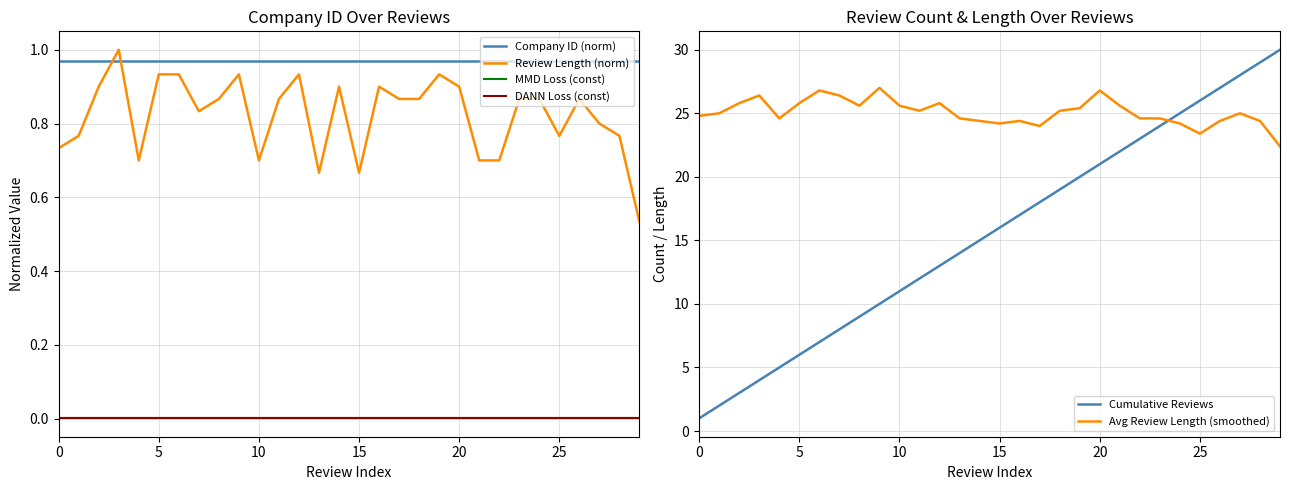

The value of Company ID (norm) at 14 is 1.6. True or false?

False